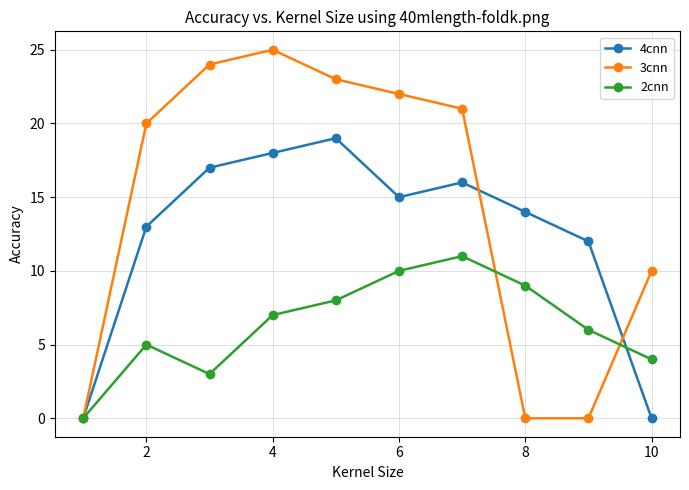

Which series has the largest range (max minus min)?

3cnn